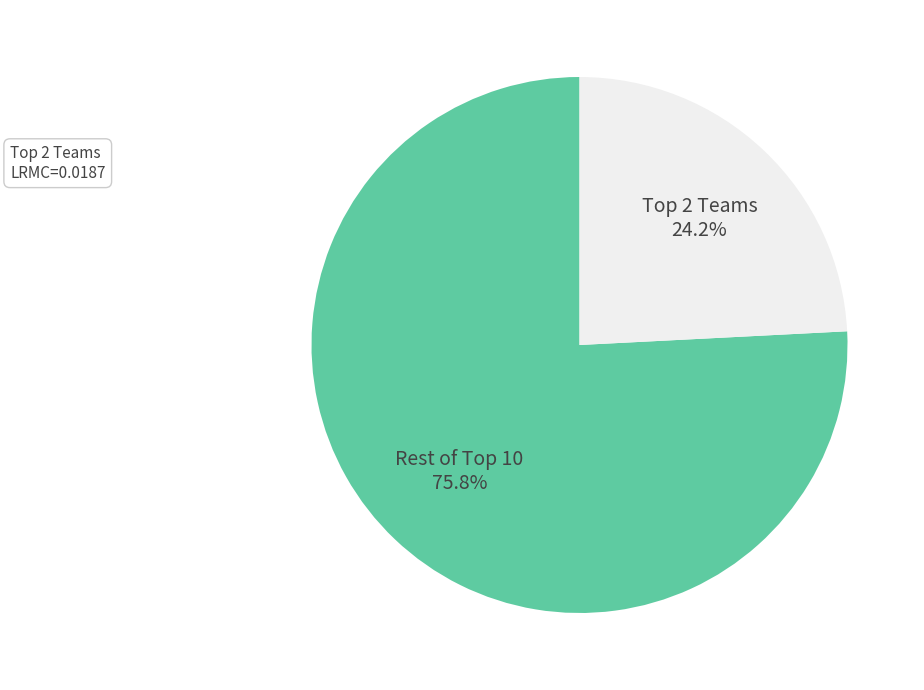

Which category has the biggest portion of the pie?

Rest of Top 10